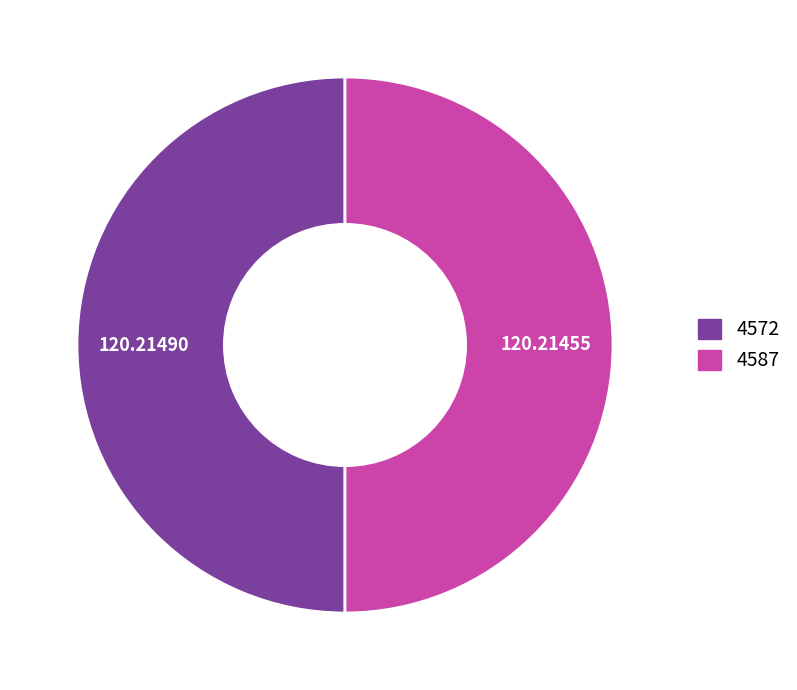

Approximately how many times larger is the value at 4572 compared to 4587?

1.0